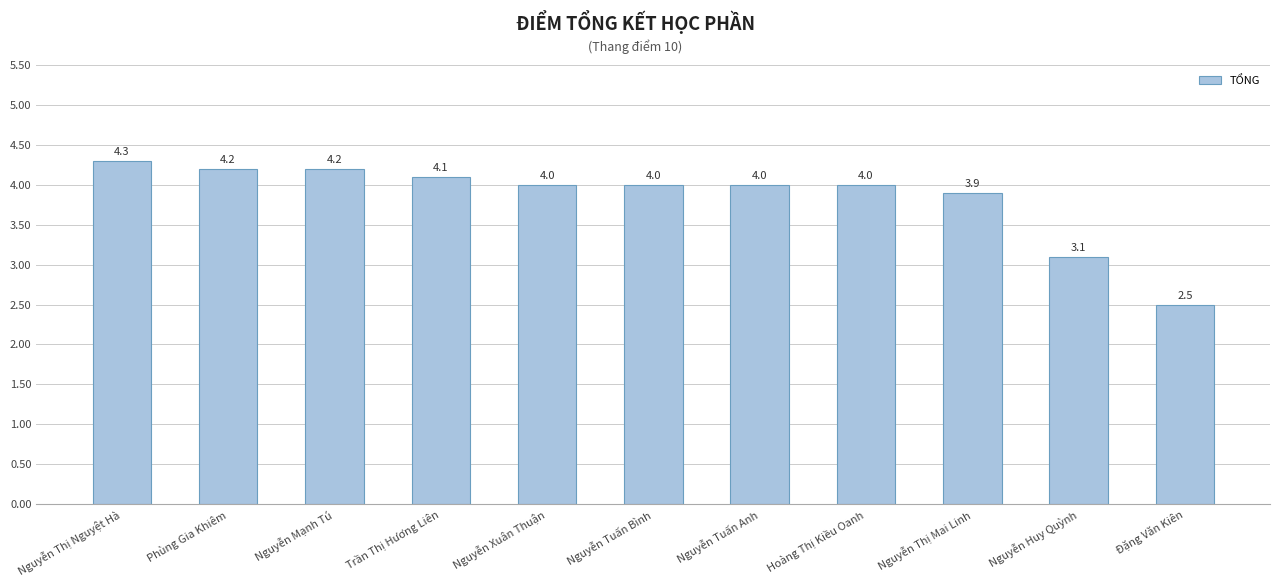

Which label corresponds to the smallest value in the chart?

Đặng Văn Kiên